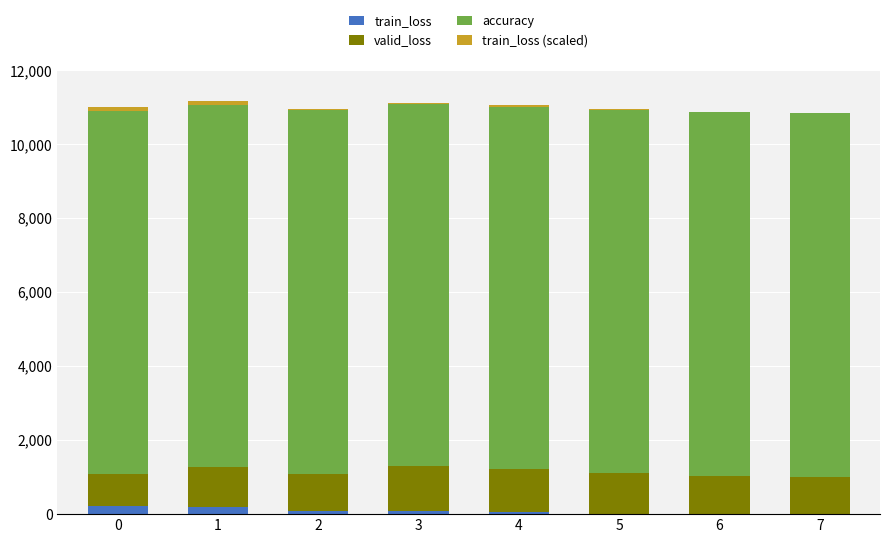

True or false: valid_loss has a value of 306.1 at 2.

False